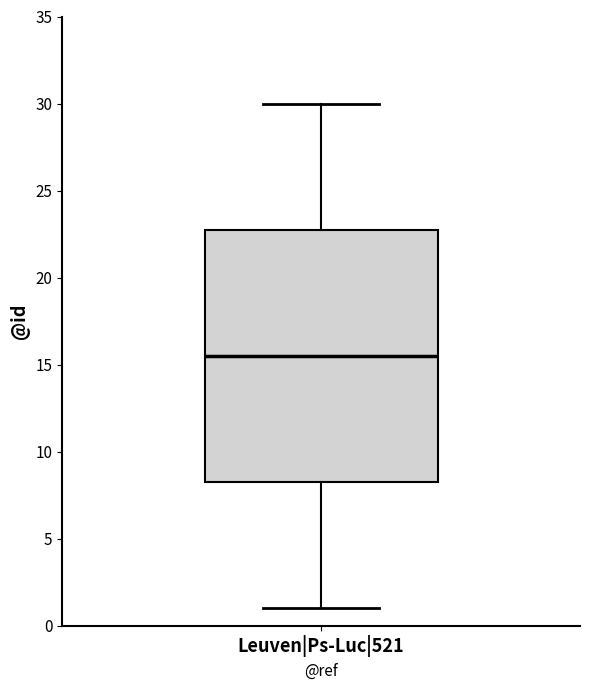

Read this box plot against the y-axis: the position of the median line, the range covered by the box, and the ends of both whiskers. The values are not printed on the chart, so give them approximately, as read against the axis.

median 15.5, box 8.5 to 23.0, whiskers 1.0 to 30.0